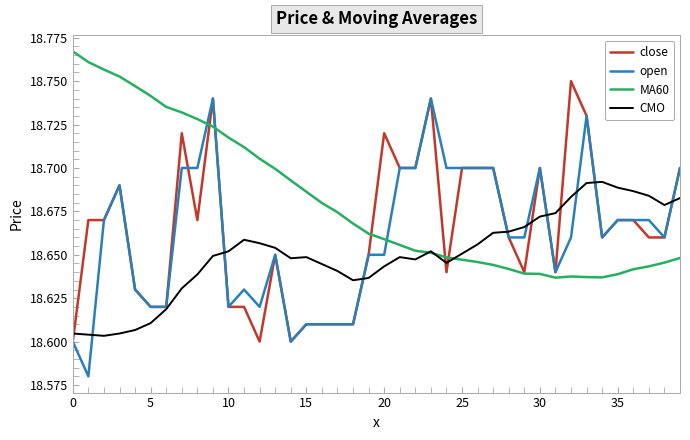

Which series has the largest total across all categories?

MA60